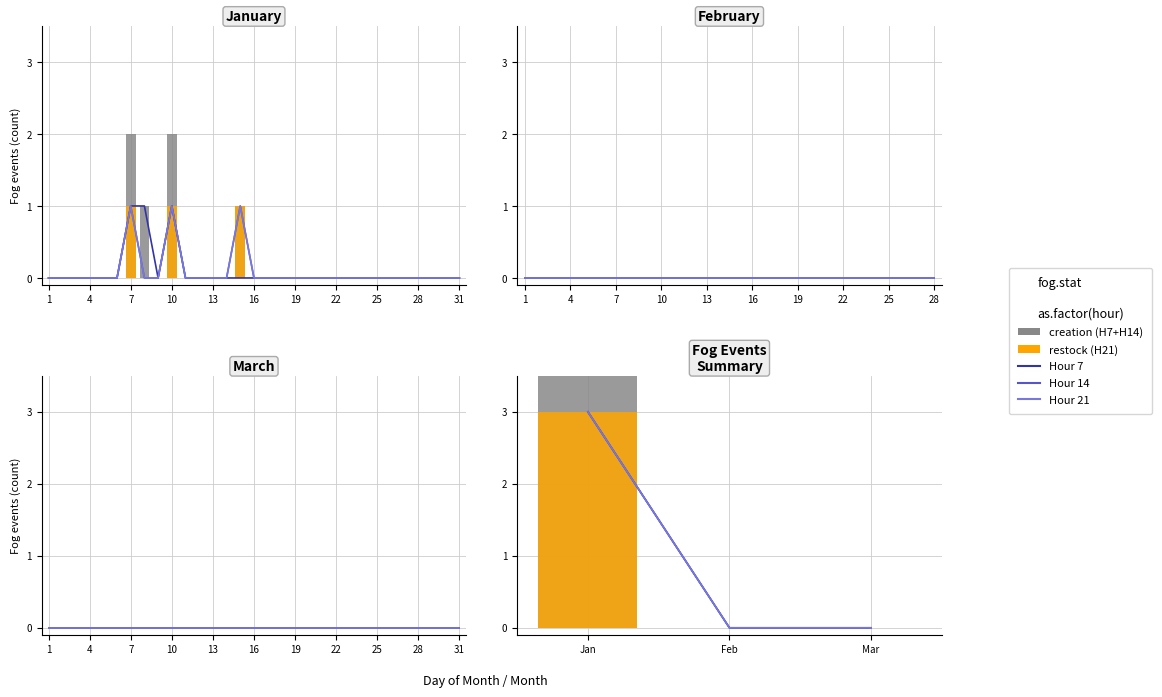

At which label does restock (21) reach its minimum?

Feb